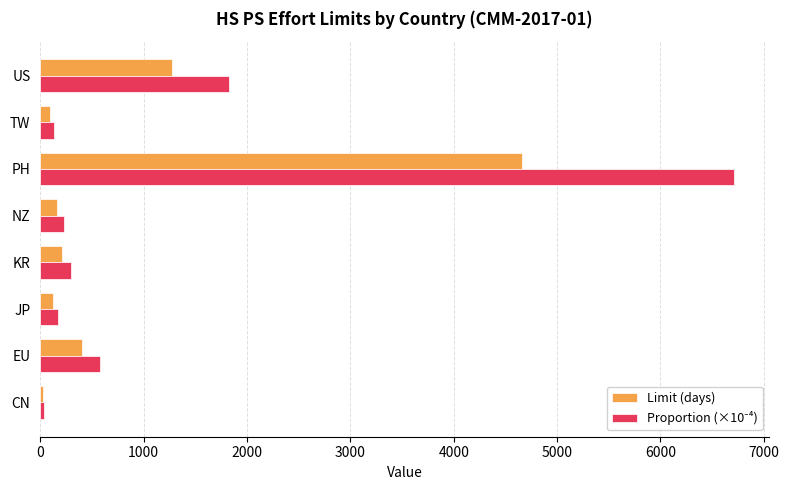

At which label does Limit (days) reach its peak?

PH